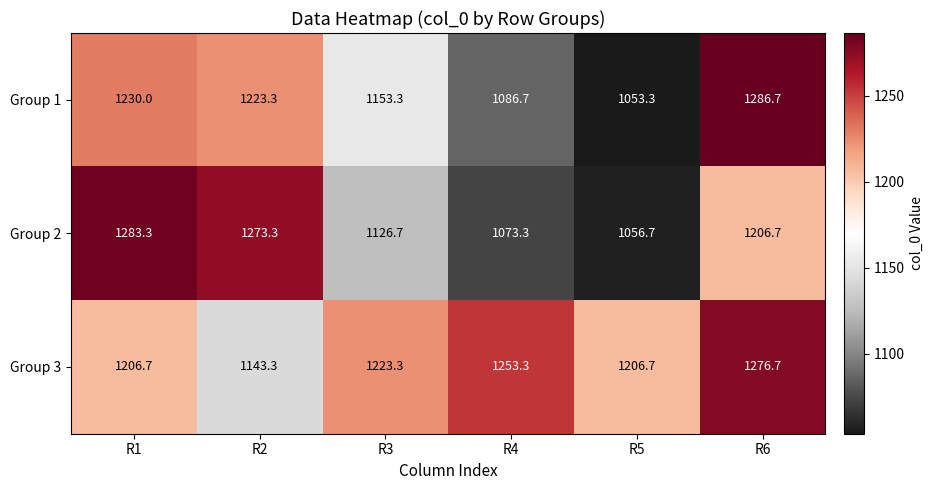

Which series changed the most between R3 and R5?

Group 1